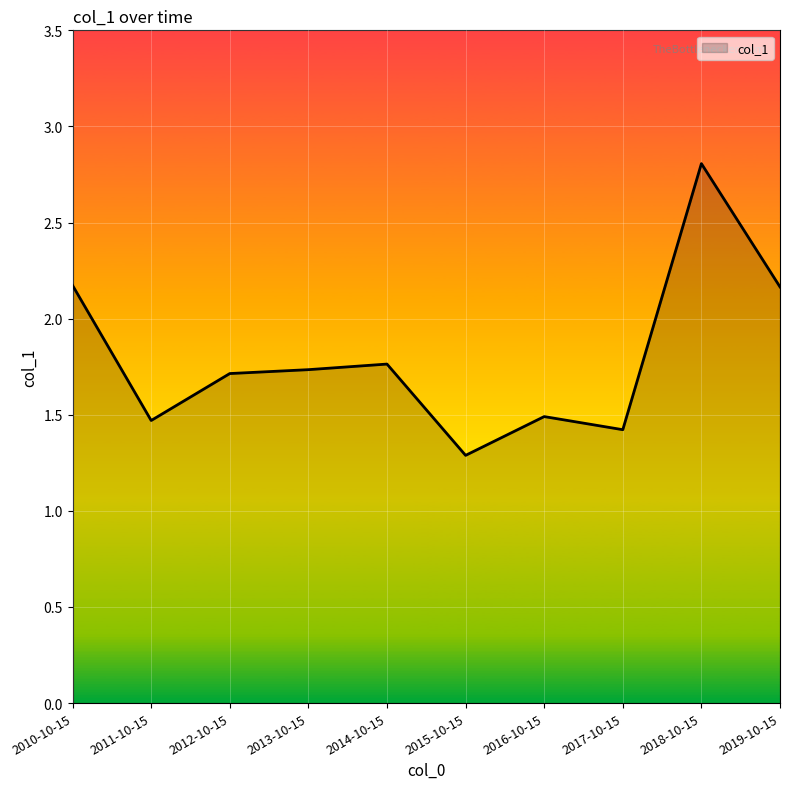

Which label corresponds to the smallest value in the chart?

2015-10-15